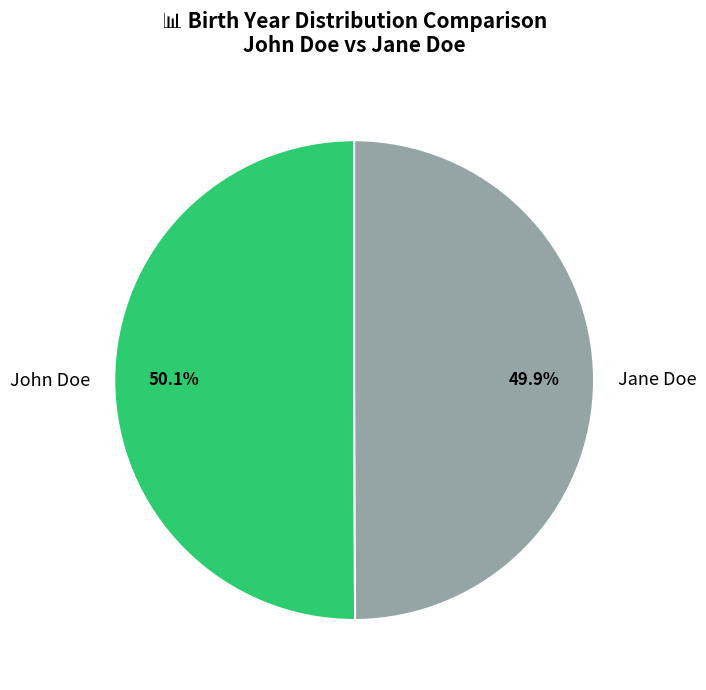

Do John Doe and Jane Doe together represent more than half of the pie?

Yes